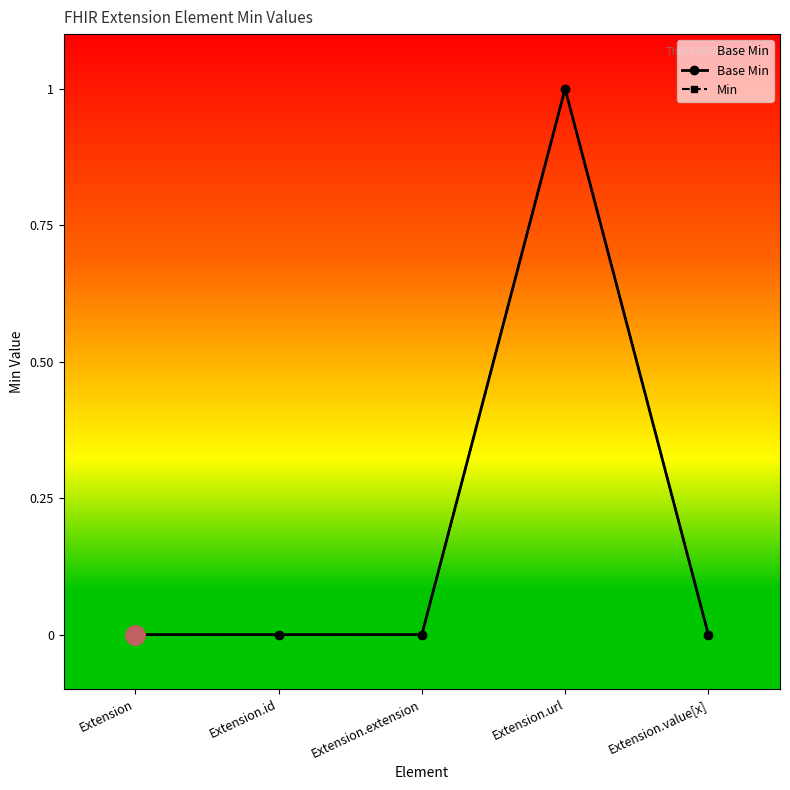

Rank the categories by Min value from highest to lowest.

Extension.url, Extension, Extension.id, Extension.extension, Extension.value[x]